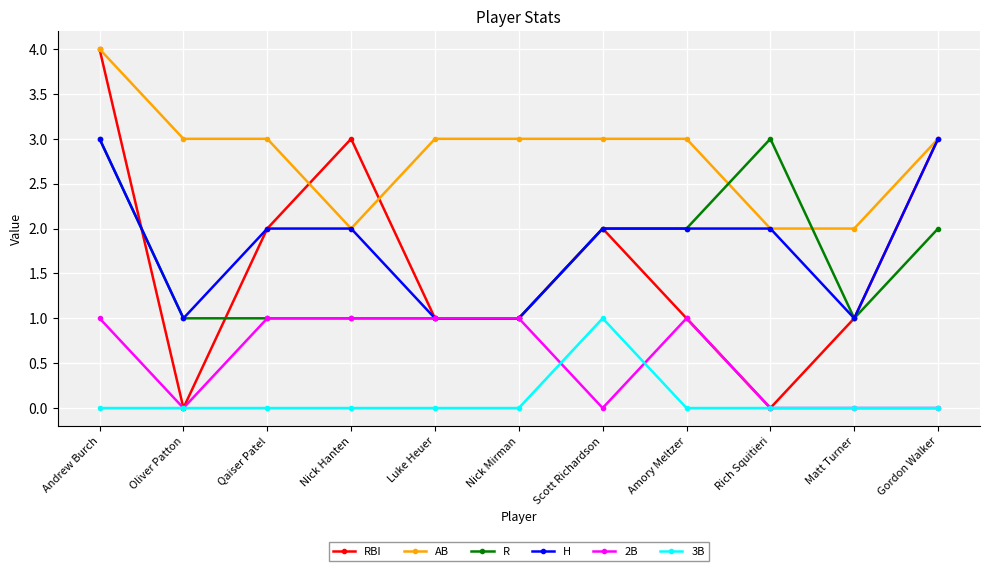

Which series has the largest range (max minus min)?

RBI